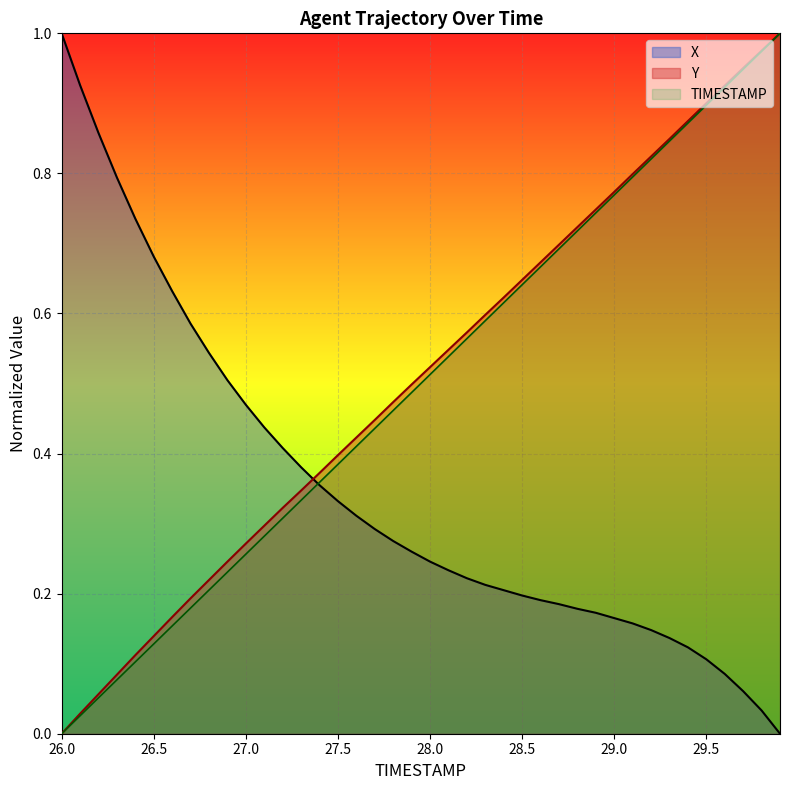

True or false: Y has a value of 0.4 at 27.5.

True